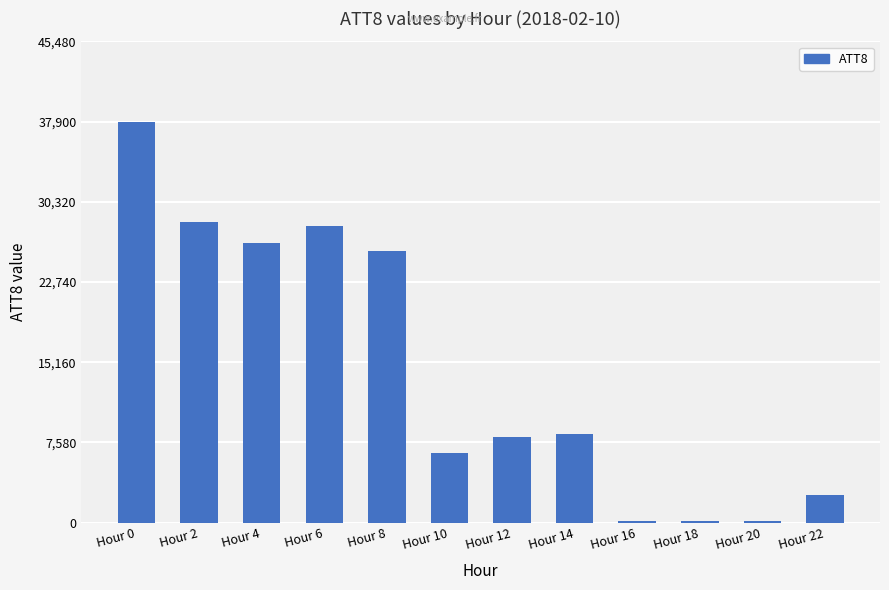

Reading right to left, what are all the values shown in this chart?

2600	200	200	200	8400	8100	6600	25700	28000	26400	28400	37900